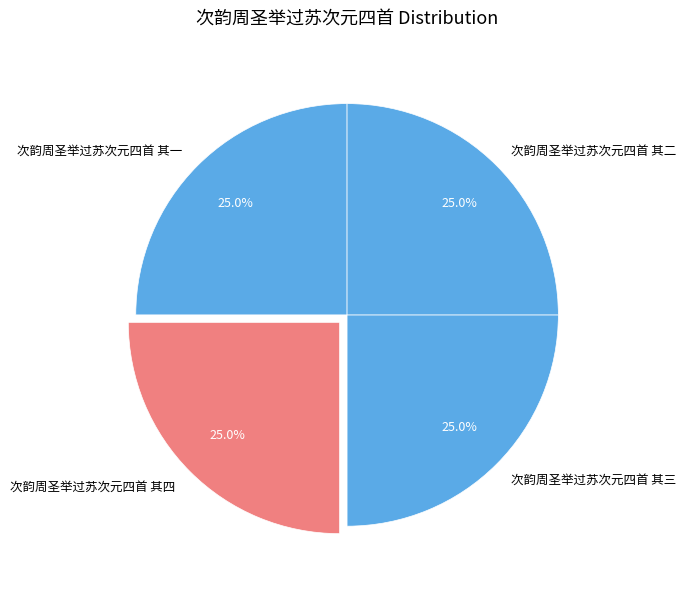

Does any single category account for the majority?

No